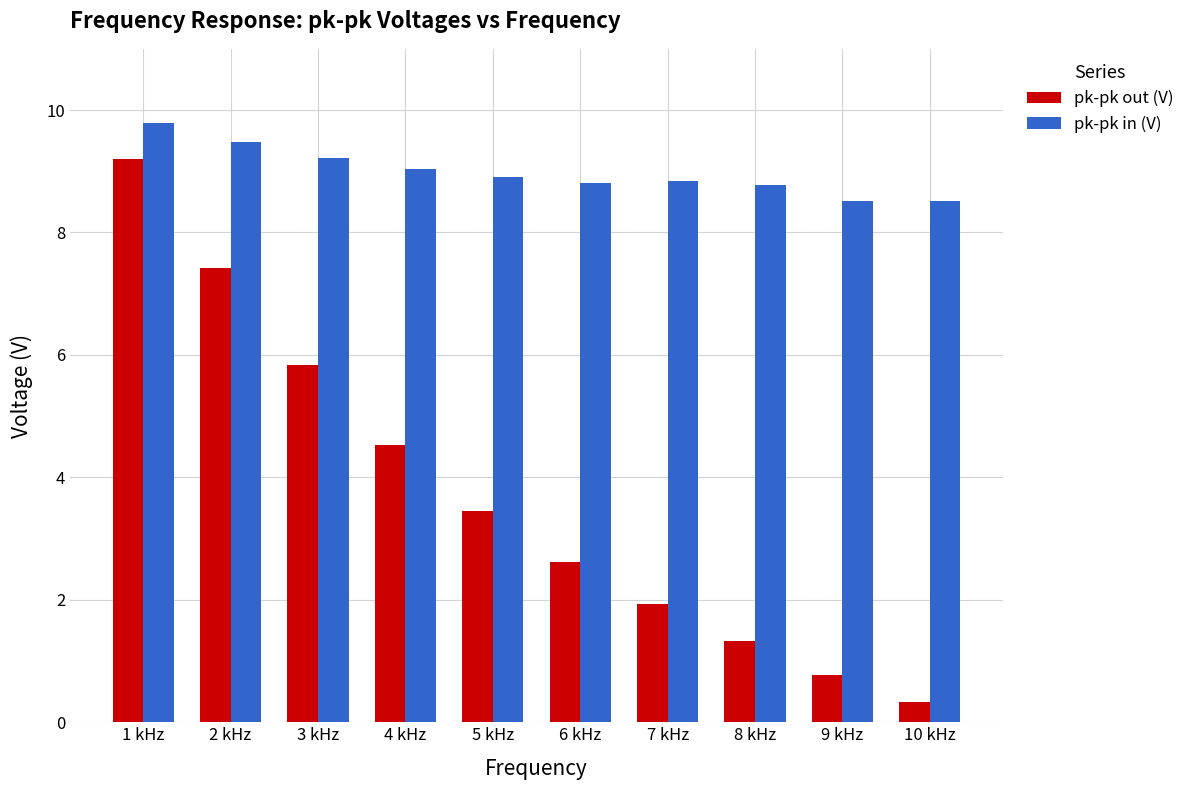

Reading left to right, transcribe all the data shown in this chart.

pk-pk out (V): 9.2	7.4	5.8	4.5	3.5	2.6	1.9	1.3	0.8	0.3
pk-pk in (V): 9.8	9.5	9.2	9.0	8.9	8.8	8.8	8.8	8.5	8.5